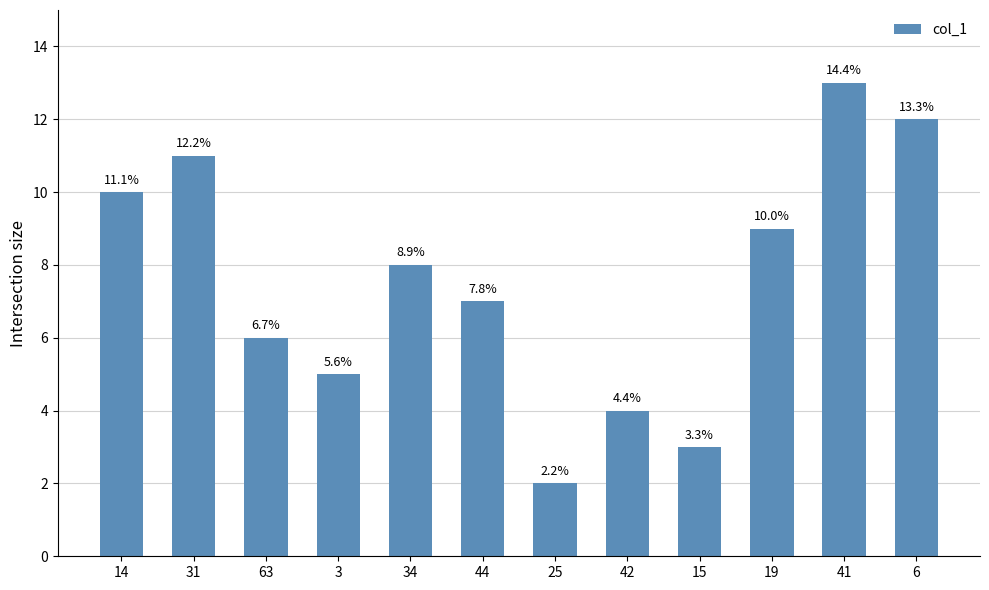

What is the greatest value displayed?

13